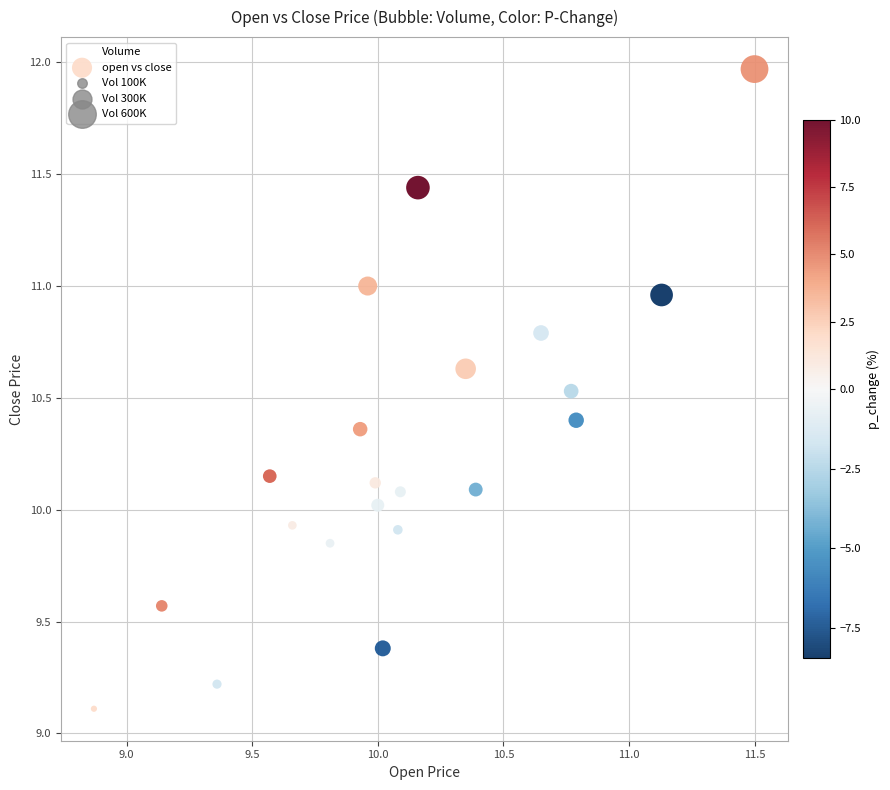

What is the range of X values (max minus min)?

2.6